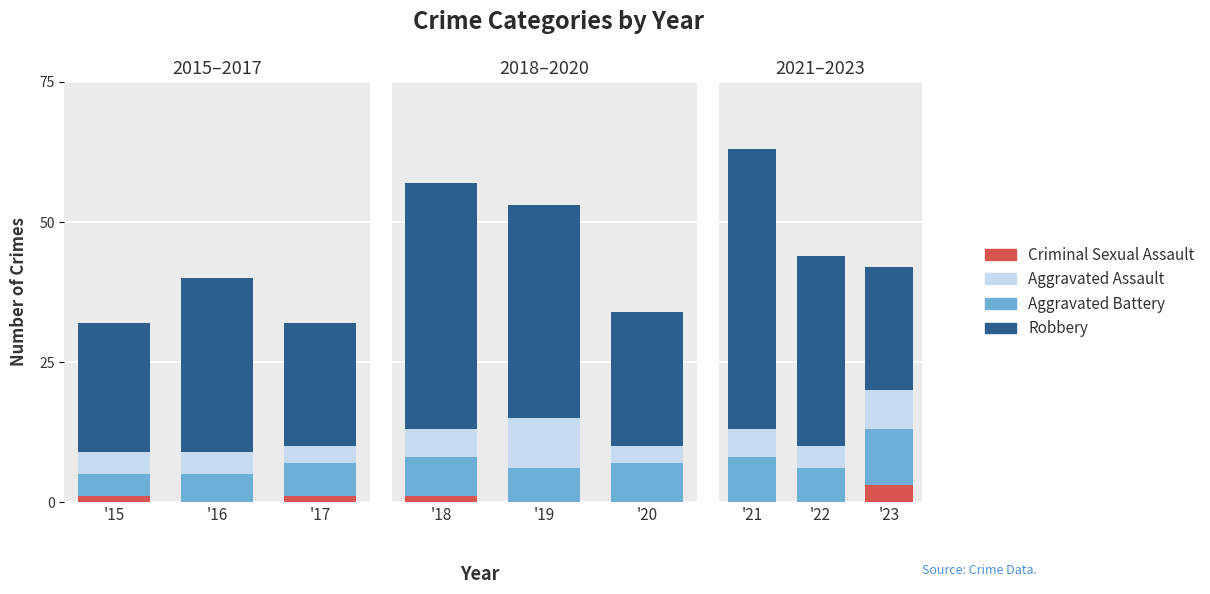

Which series changed the most between '22 and '23?

Robbery